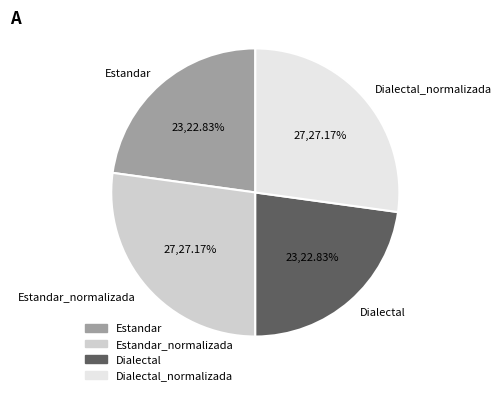

The Estandar slice represents 23% of the pie. True or false?

True